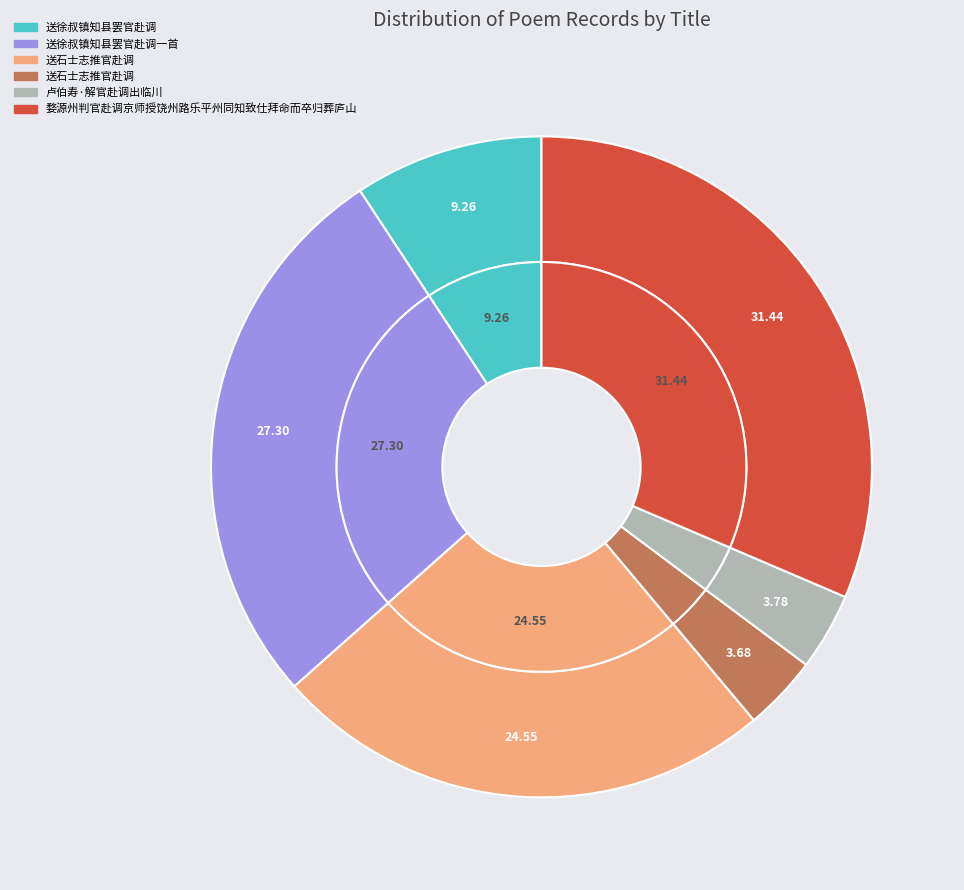

Which category has the biggest portion of the pie?

婺源州判官赴调京师授饶州路乐平州同知致仕拜命而卒归葬庐山